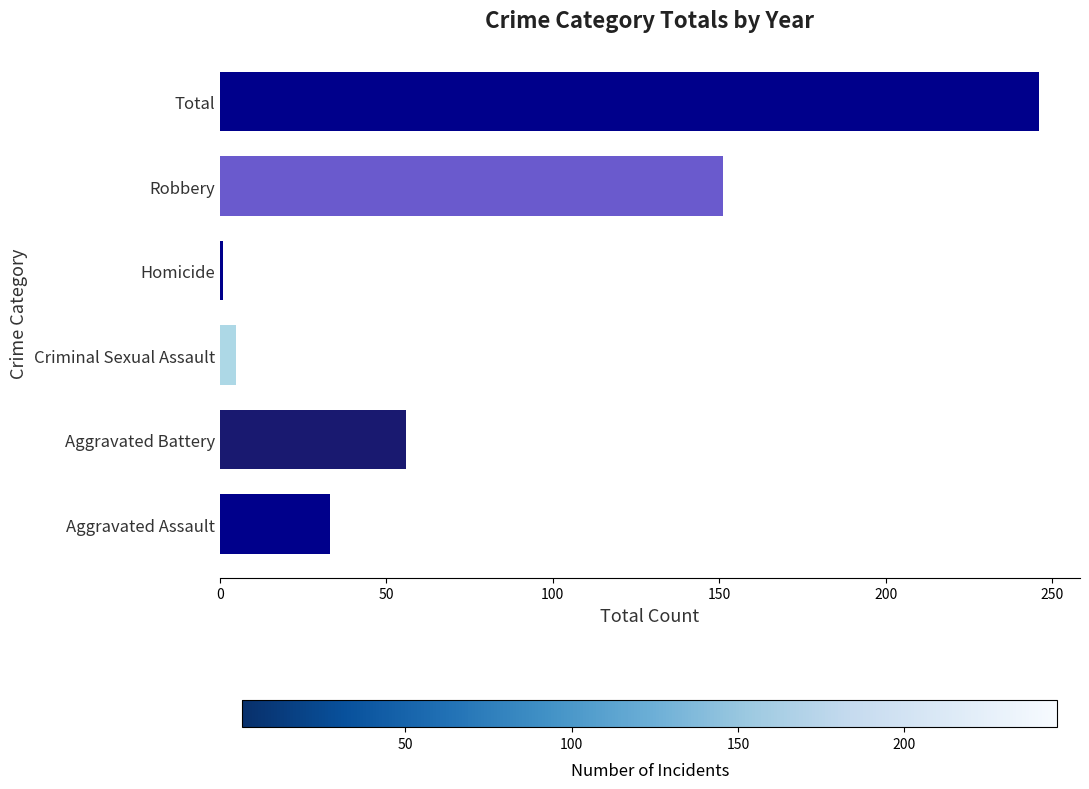

What is the smallest value displayed?

1